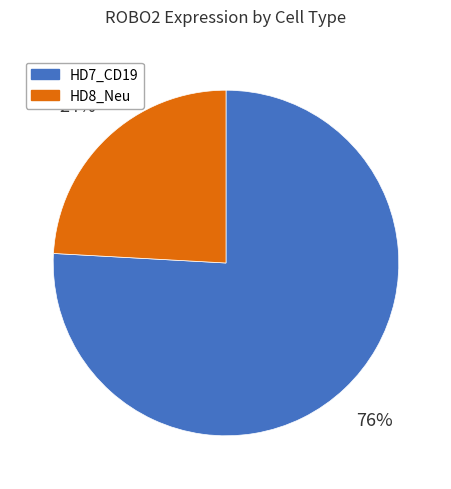

Approximately how many times larger is the value at HD8_Neu compared to HD7_CD19?

0.3